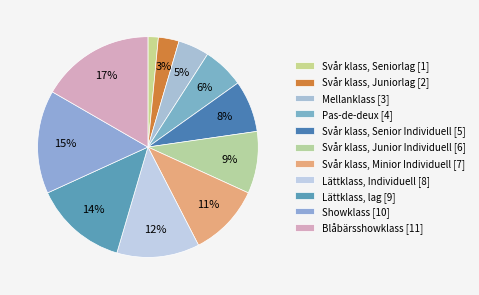

Rank the categories by value from lowest to highest.

Svår klass, Seniorlag, Svår klass, Juniorlag, Mellanklass, Pas-de-deux, Svår klass, Senior Individuell, Svår klass, Junior Individuell, Svår klass, Minior Individuell, Lättklass, Individuell, Lättklass, lag, Showklass, Blåbärsshowklass